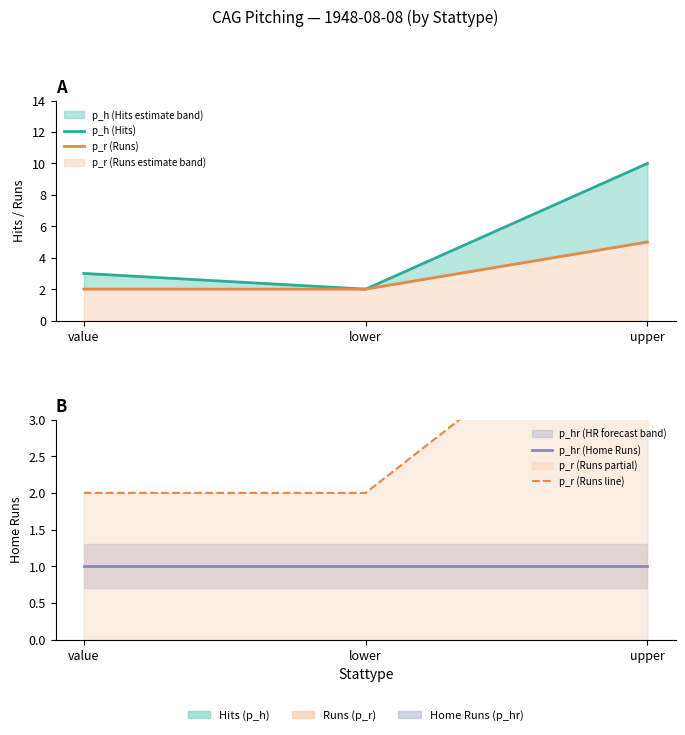

What is the average value of the p_r (Runs) series?

3